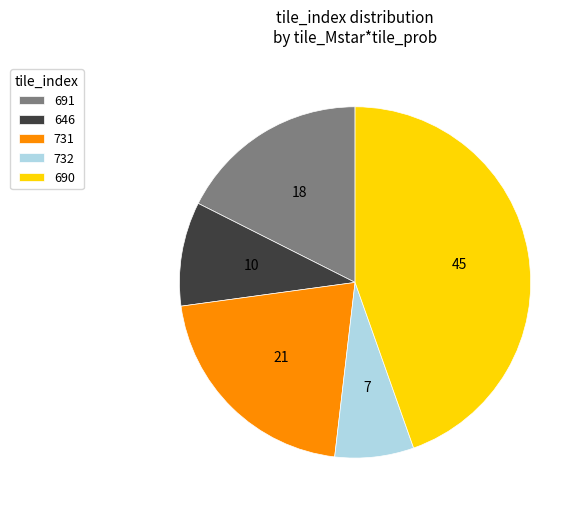

Approximately how many times larger is the value at 732 compared to 731?

0.3